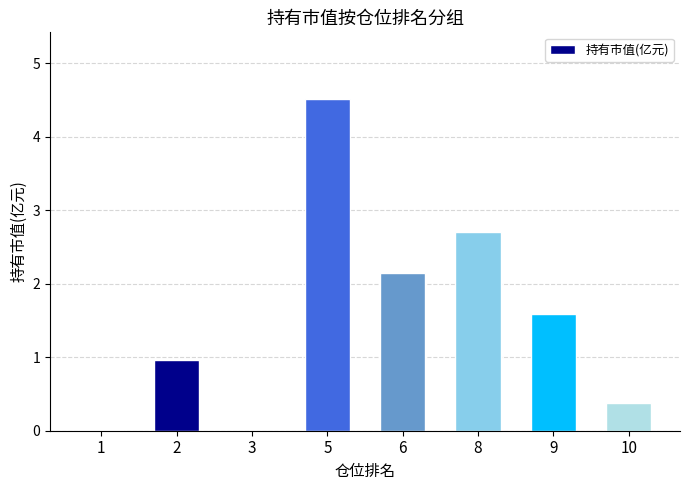

At which category does the chart reach its peak across all series?

5